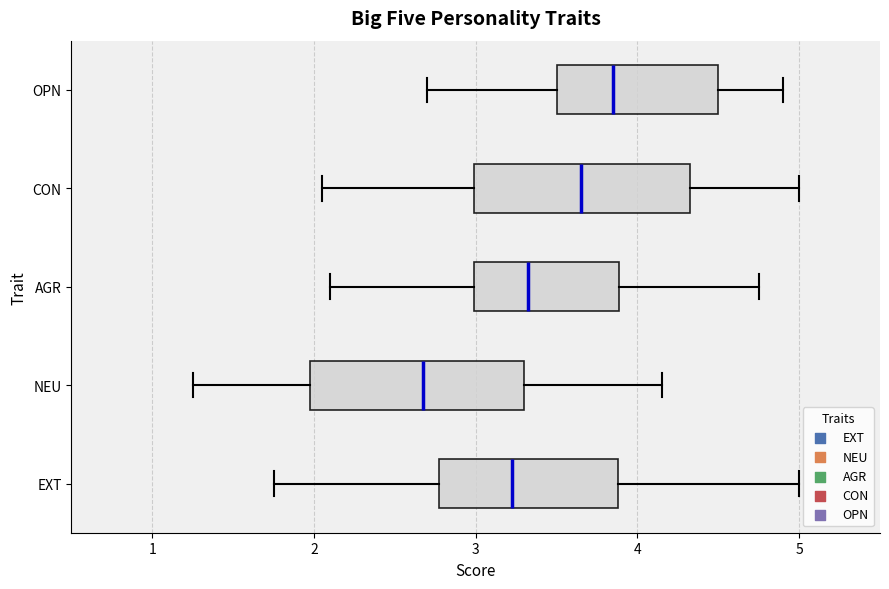

Which box has the furthest to the left median line?

NEU